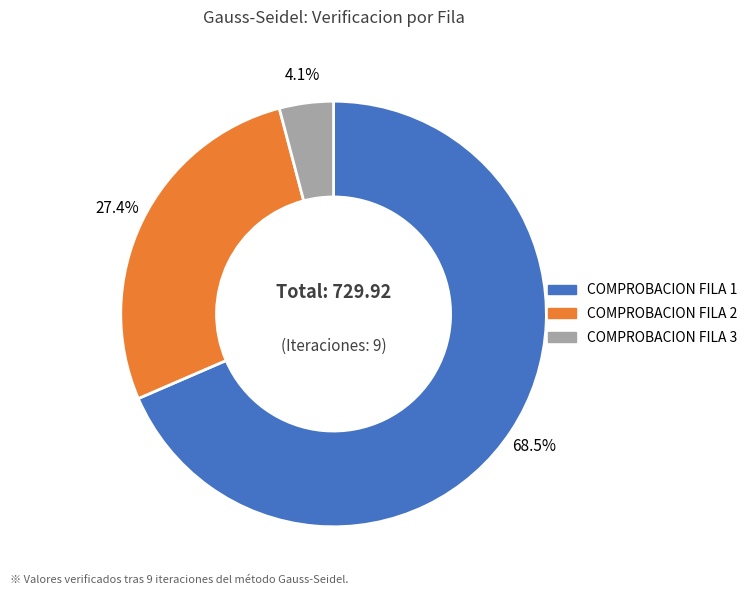

What is the largest slice in the pie chart?

COMPROBACION FILA 1